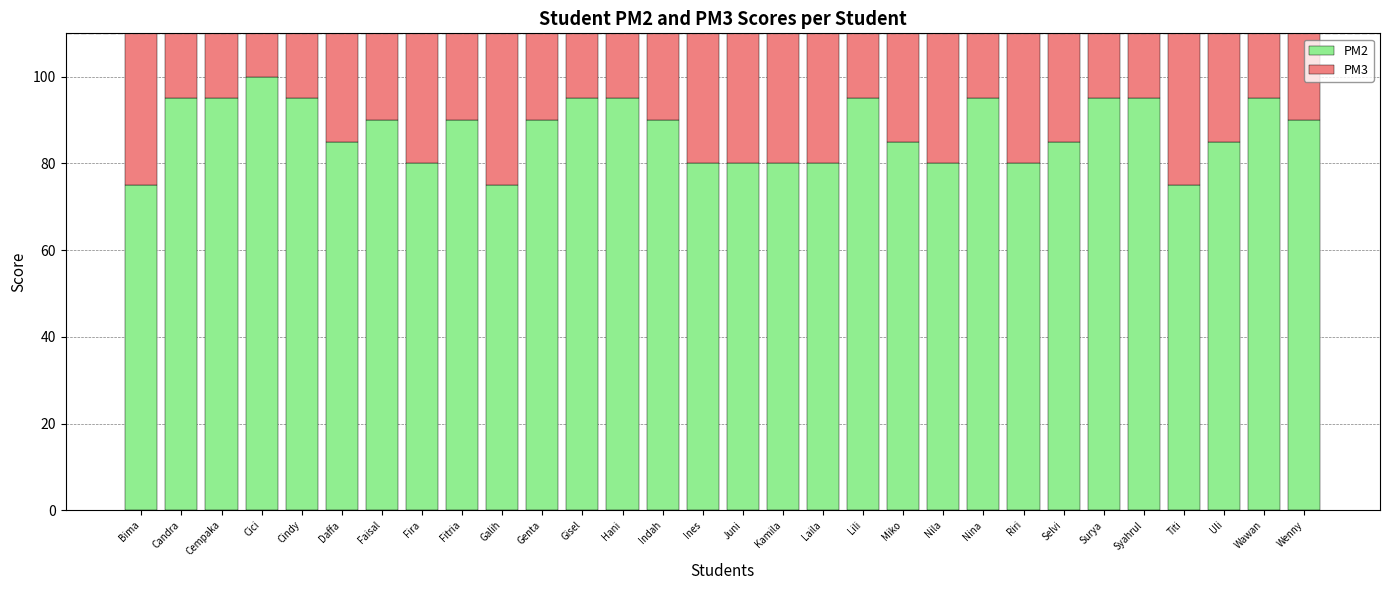

At which label does PM3 first exceed 90?

Bima